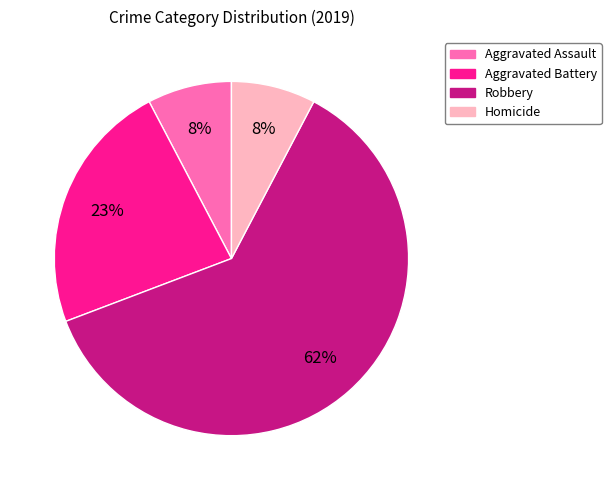

Is it true that Homicide is 8% of the pie?

True